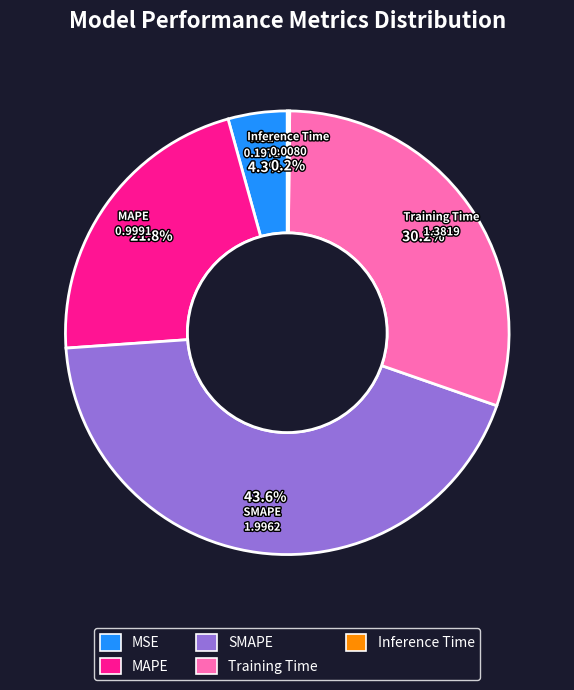

True or false: MSE accounts for 10% of the total.

False